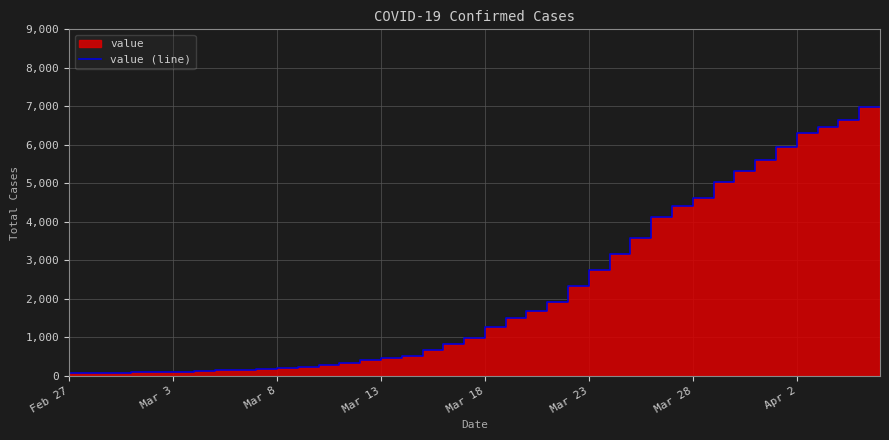

Where does the data first go above 993?

21